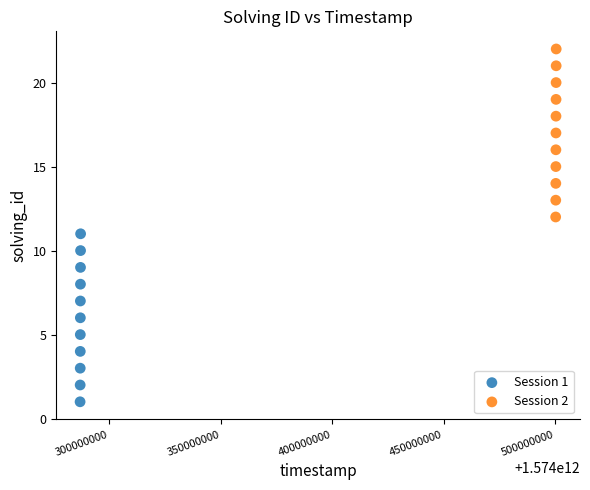

Which series reaches the minimum Y coordinate?

Session 1